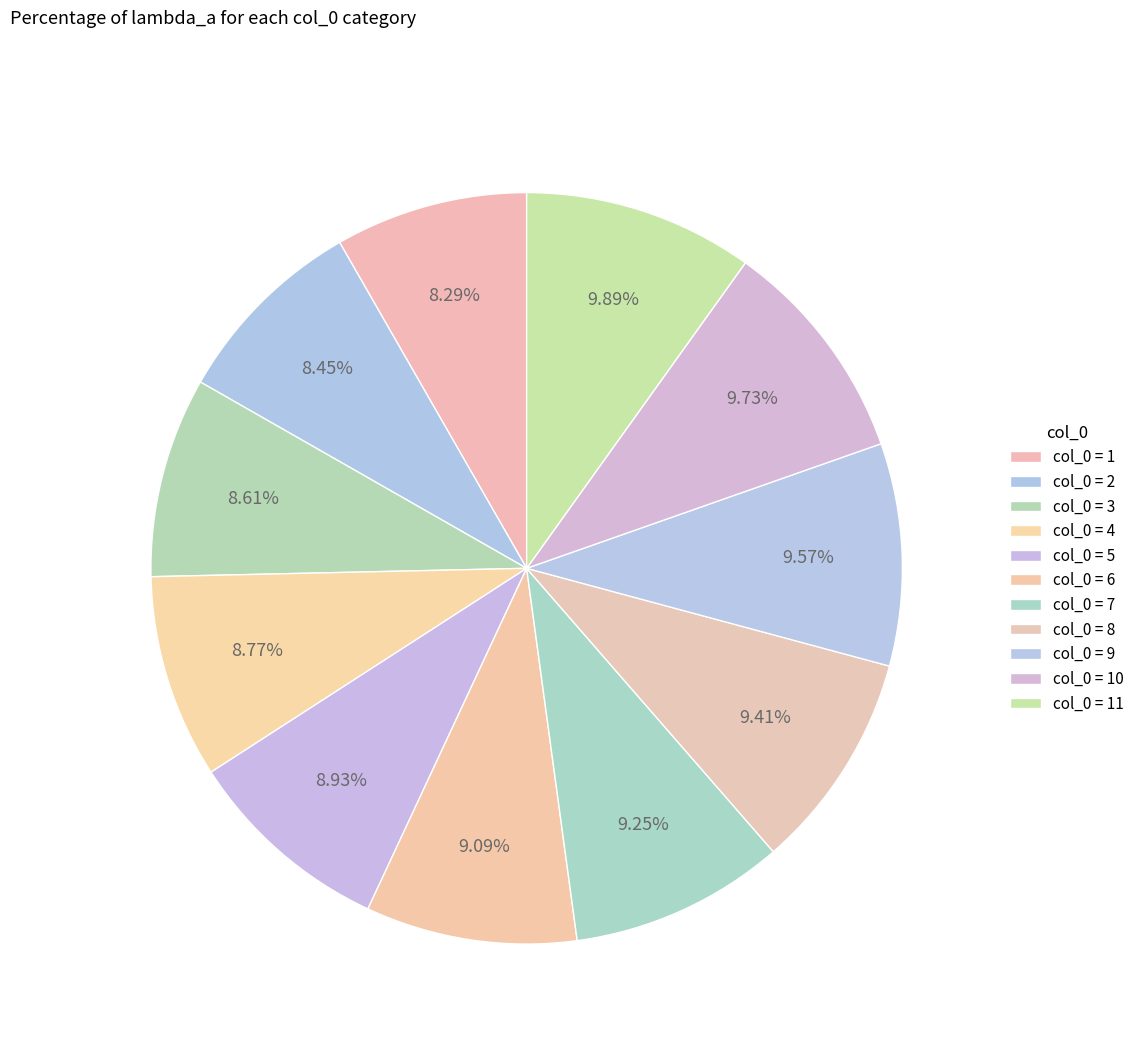

Count the number of slices in the pie.

11